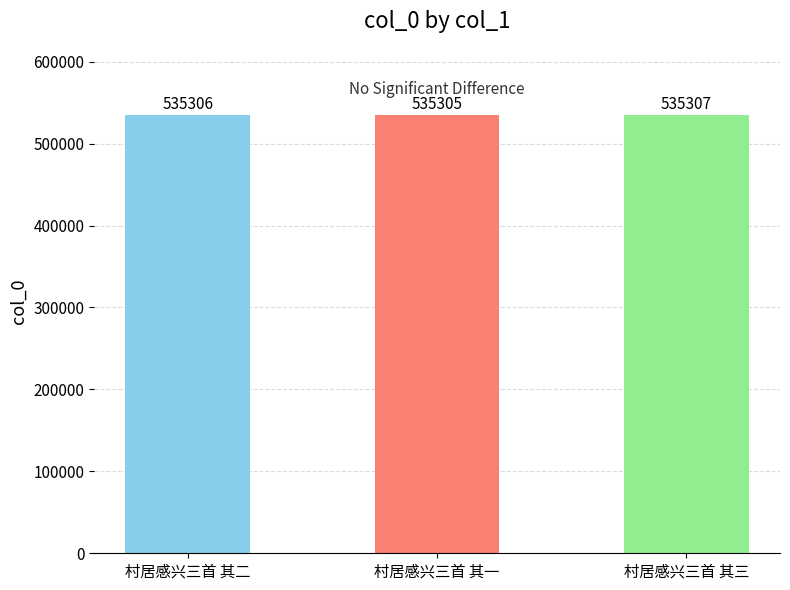

What is the value of the 3rd bar from the left?

535307